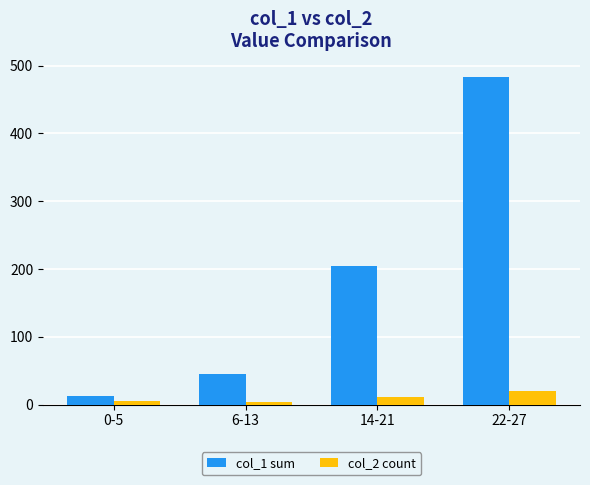

At how many categories does at least one series exceed 161?

2